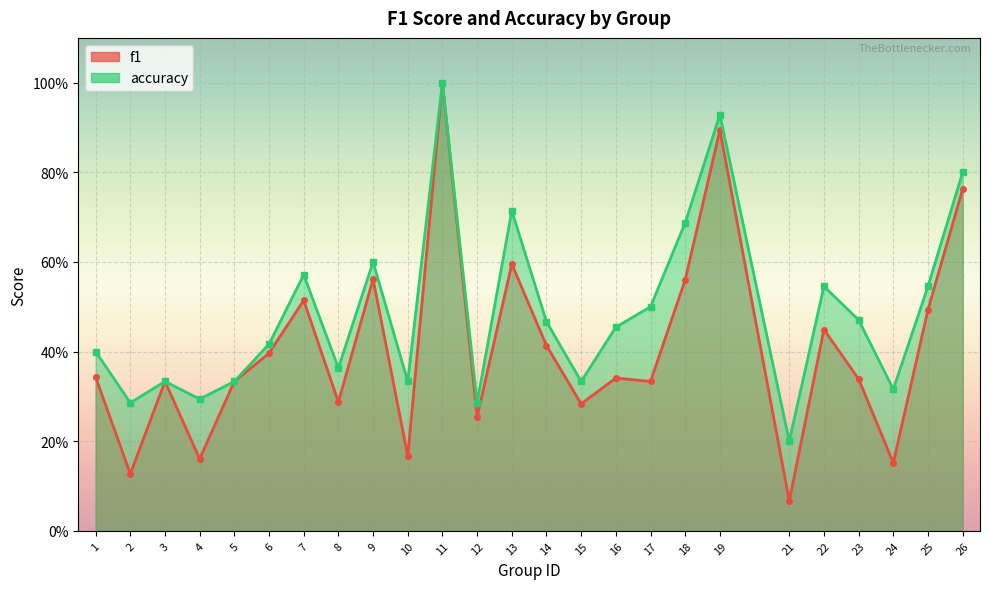

At 15, list the series in order from smallest to largest.

f1, accuracy